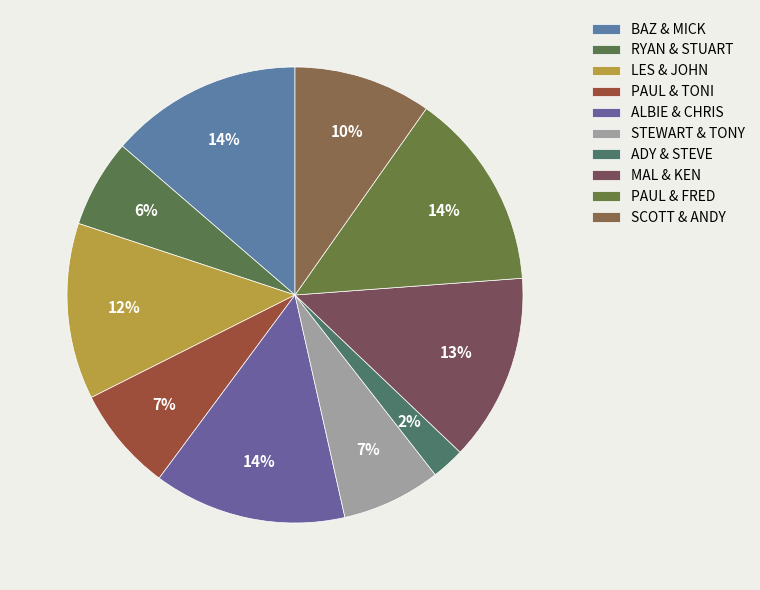

Count the number of slices in the pie.

10